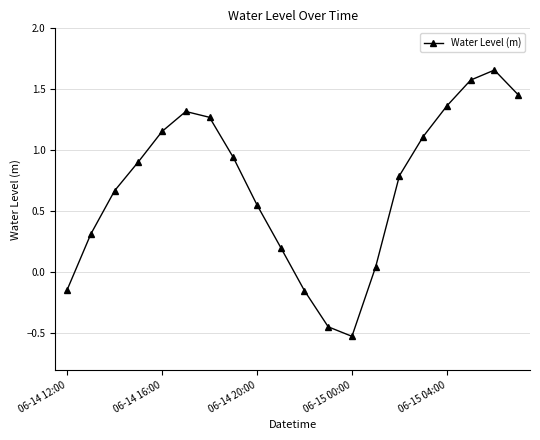

True or false: the data has more than 0 interior local peaks.

True